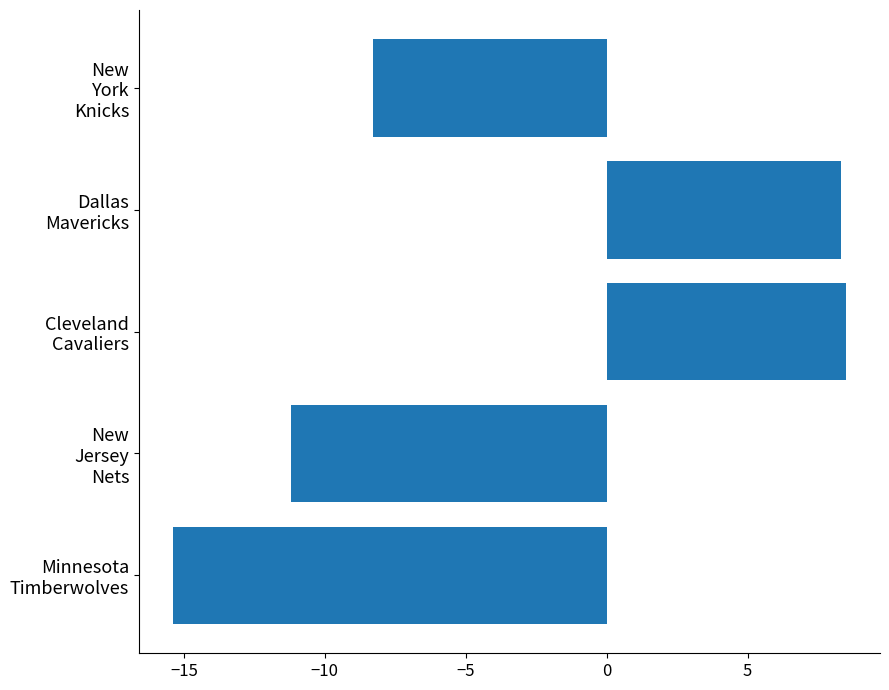

What is the minimum value shown in the chart?

-15.4